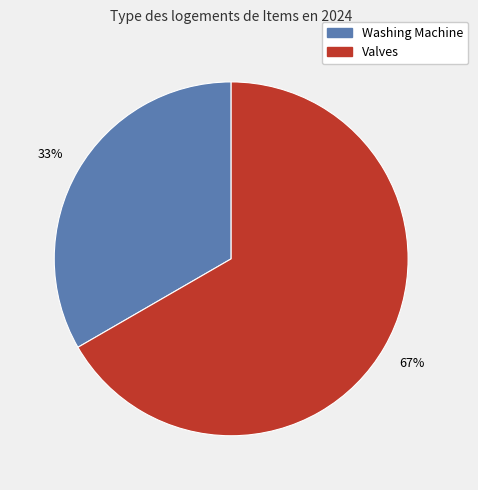

Rank the categories by value from lowest to highest.

Washing Machine, Valves